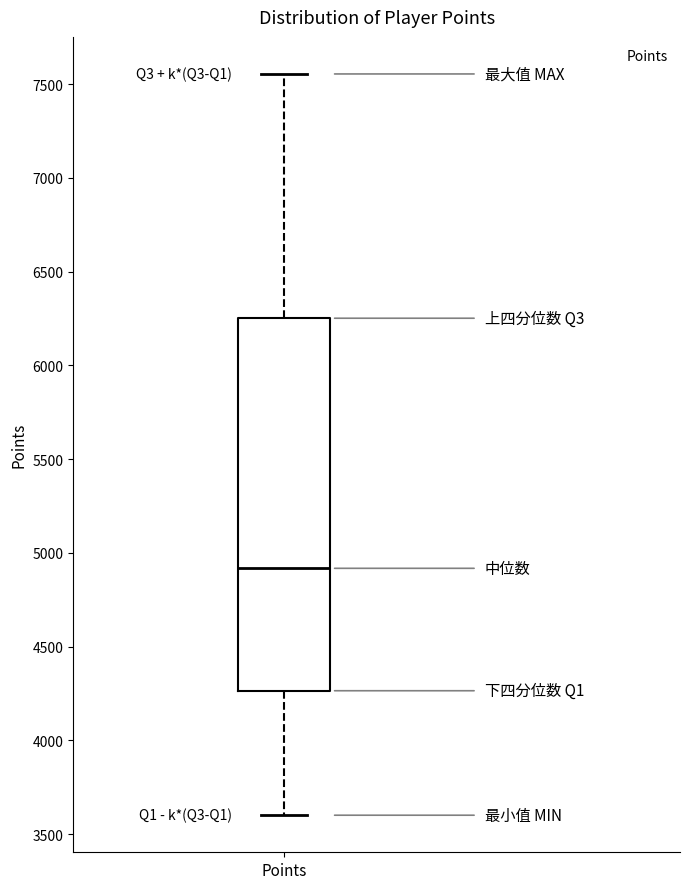

Read this box plot against the y-axis: the position of the median line, the range covered by the box, and the ends of both whiskers. The values are not printed on the chart, so give them approximately, as read against the axis.

median 4900, box 4250 to 6250, whiskers 3600 to 7550